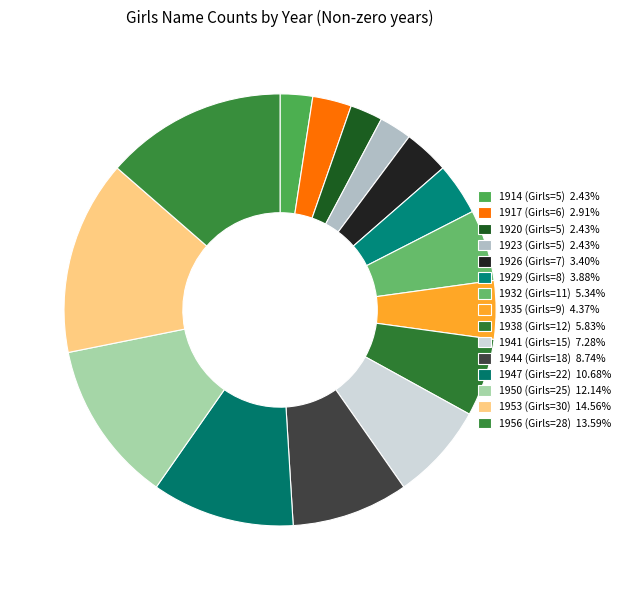

Which category has the biggest portion of the pie?

1953